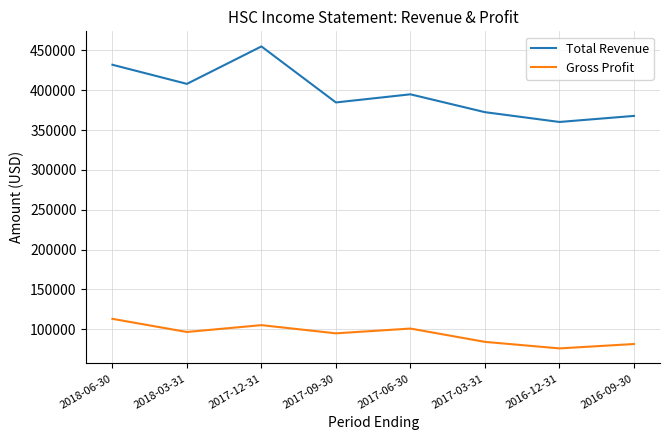

True or false: Total Revenue and Gross Profit intersect in this chart.

False